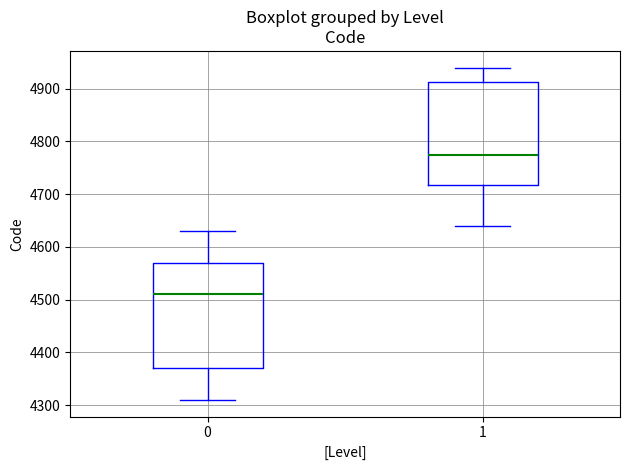

Reading left to right, transcribe this box plot: for each box, give where its median line is, the range the box spans, and where its two whiskers end, as read against the y-axis. The values are not printed on the chart, so give them approximately, as read against the axis.

0: median 4510, box 4370 to 4570, whiskers 4310 to 4630
1: median 4780, box 4720 to 4910, whiskers 4640 to 4940